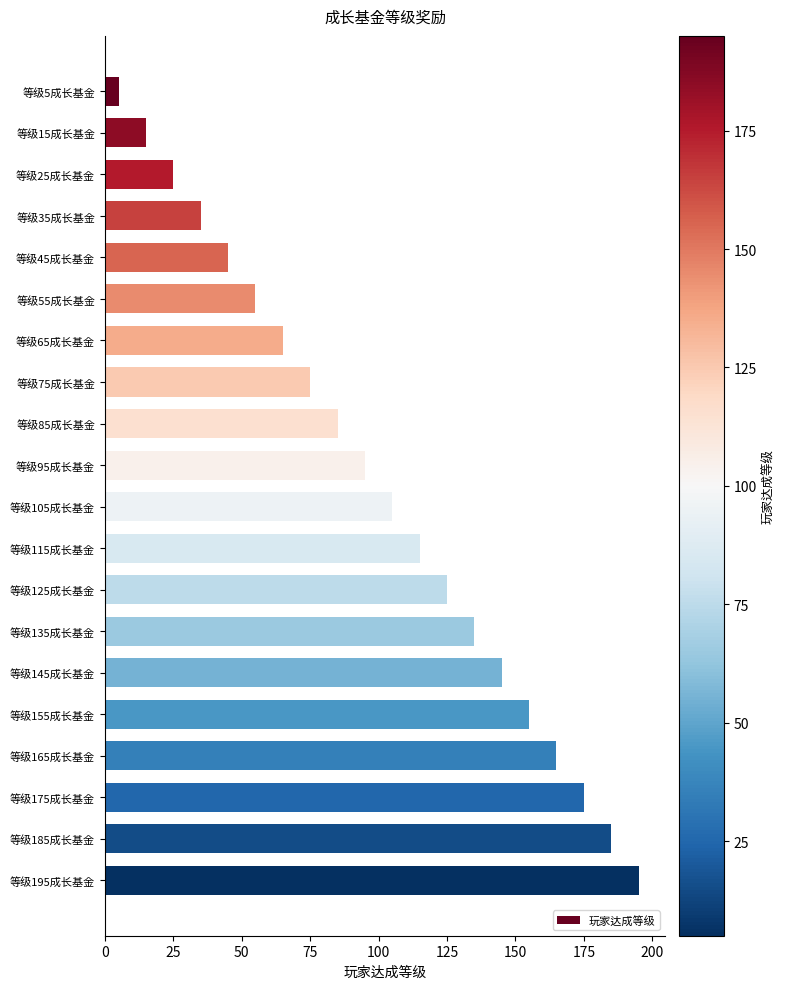

How many values are below 105?

10